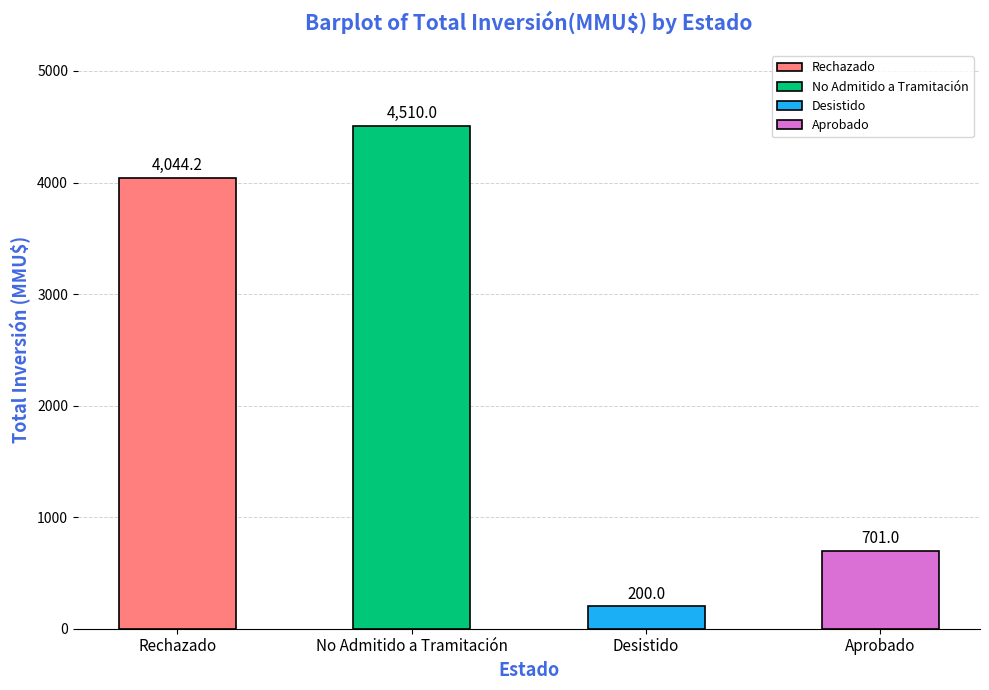

Reading left to right, extract all data points from this chart.

4044.2	4510.0	200.0	701.0